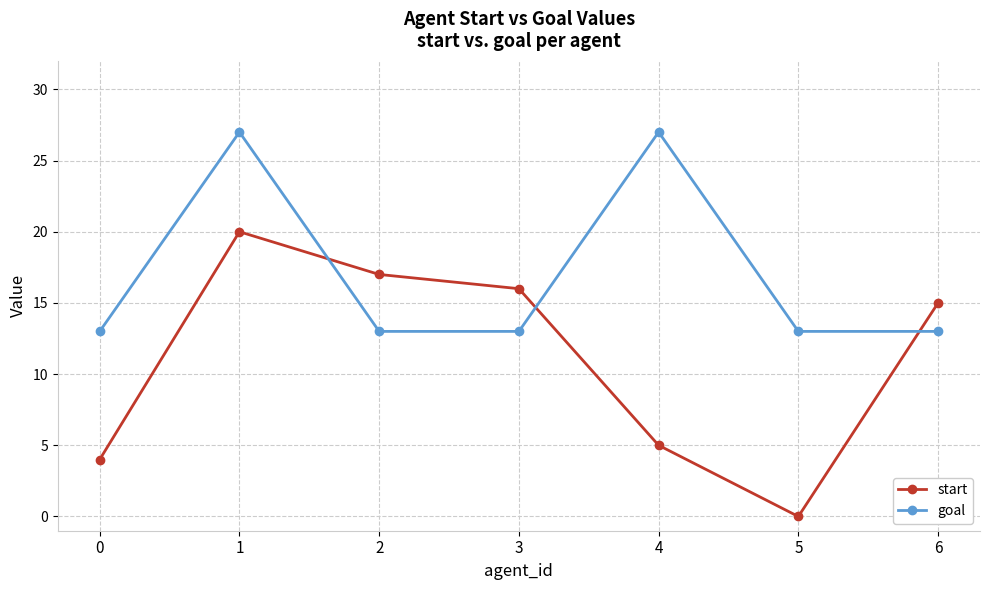

Count the goal values in the range 13 to 27.

7